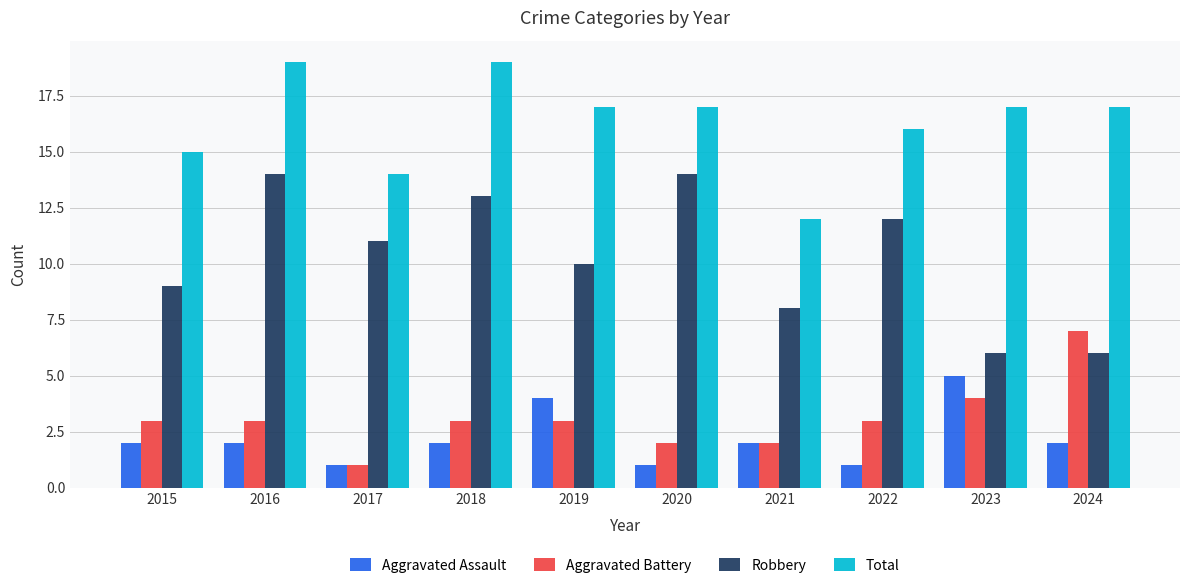

Between 2018 and 2024, which series saw the biggest shift?

Robbery